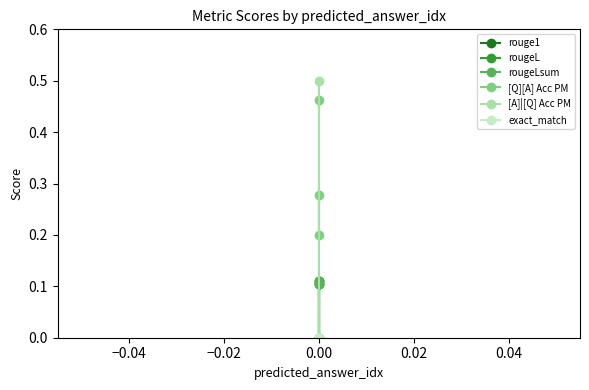

Does the chart have visible grid lines?

No